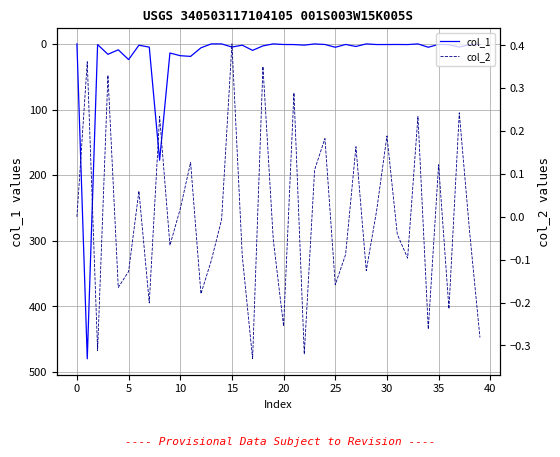

What is the average value of the col_1 series?

20.6